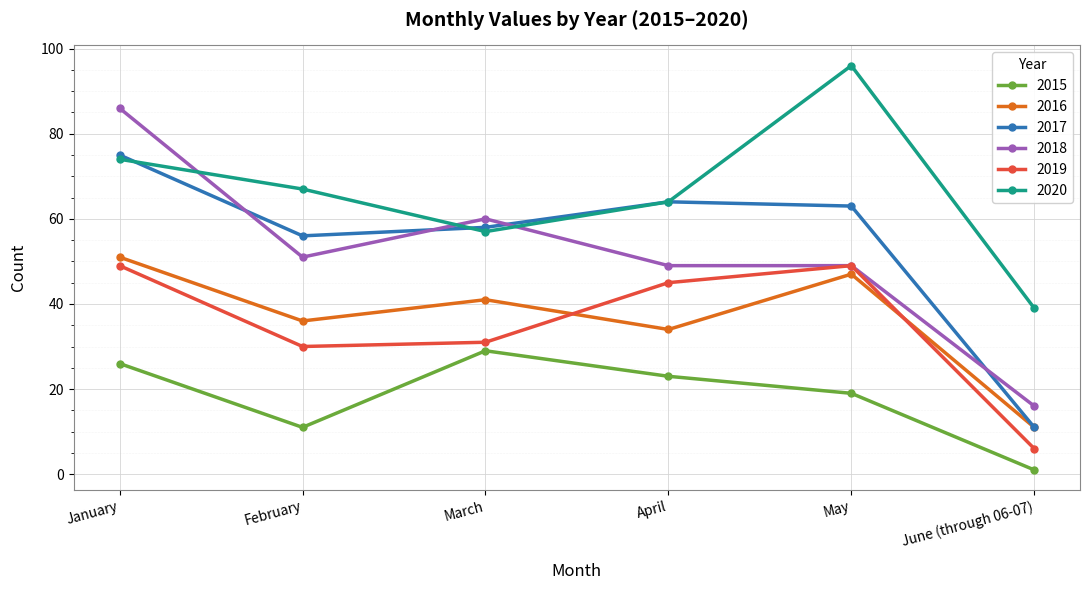

How many lines are shown in the chart?

6